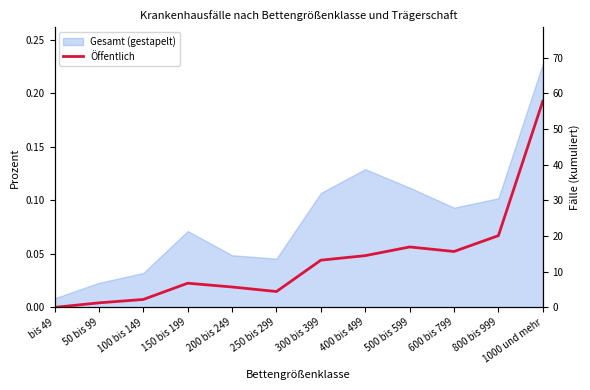

Reading right to left, extract all data points from this chart.

1000 und mehr=0.2	800 bis 999=0.1	600 bis 799=0.1	500 bis 599=0.1	400 bis 499=0.0	300 bis 399=0.0	250 bis 299=0.0	200 bis 249=0.0	150 bis 199=0.0	100 bis 149=0.0	50 bis 99=0.0	bis 49=0.0